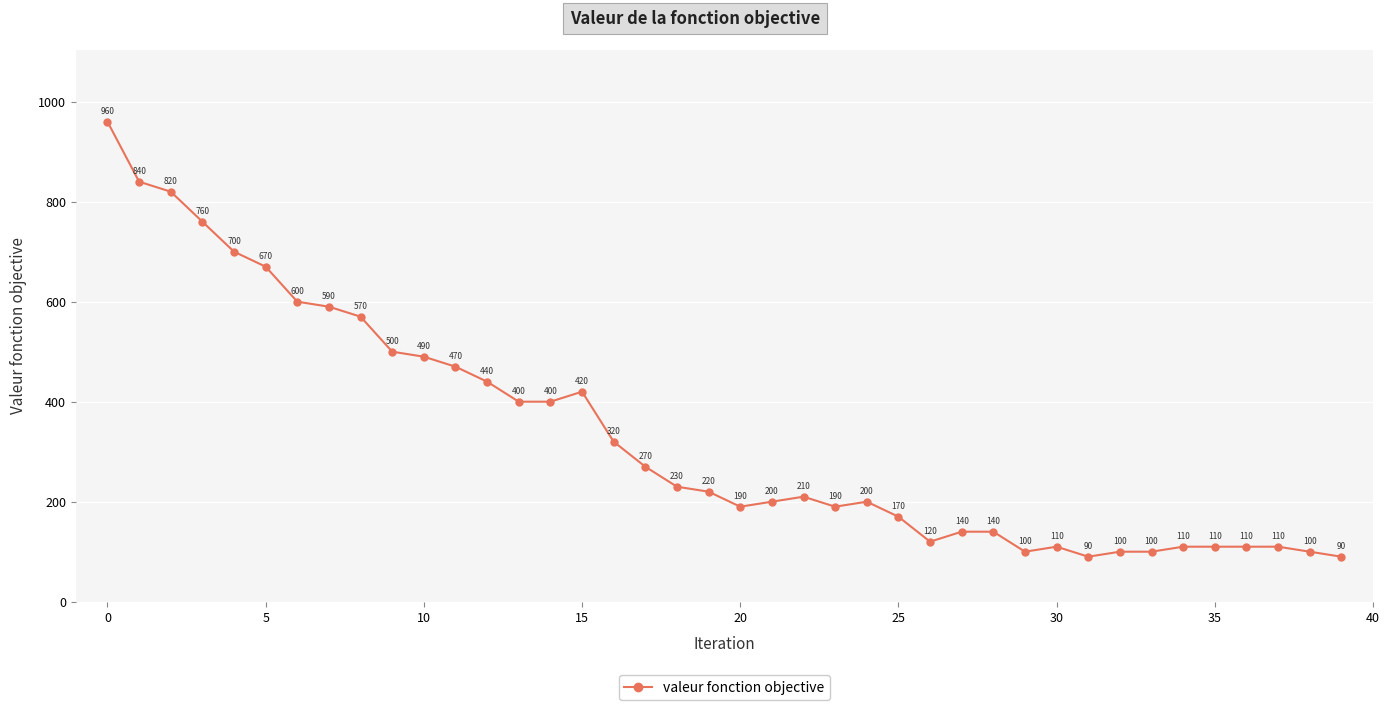

What is the greatest value displayed?

960